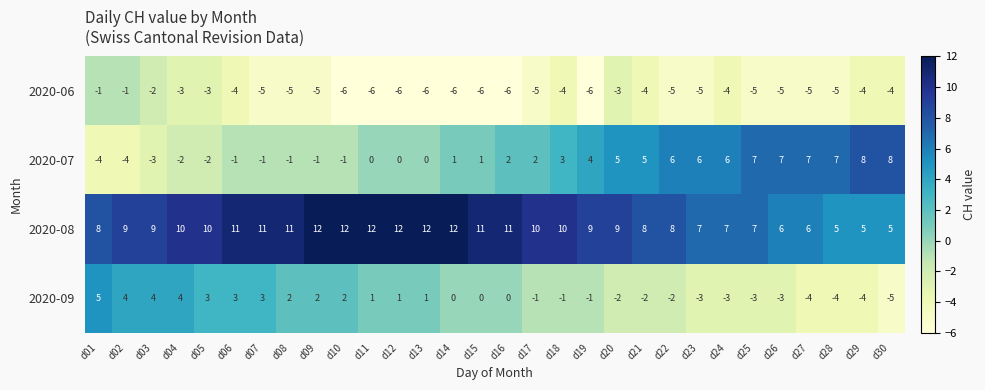

What is the minimum value shown in the chart?

-6